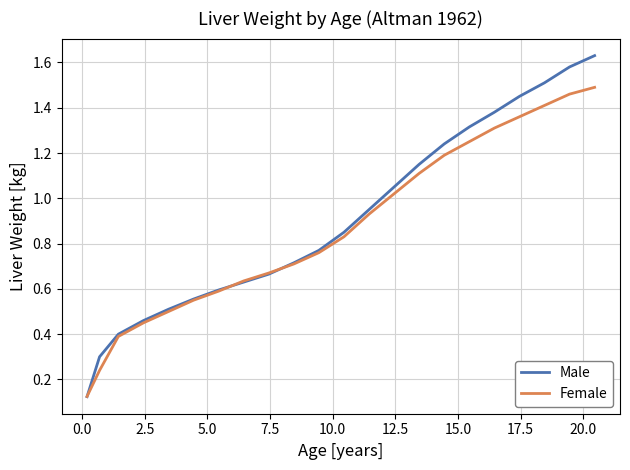

Rank the series by their maximum value, from lowest to highest.

Female, Male